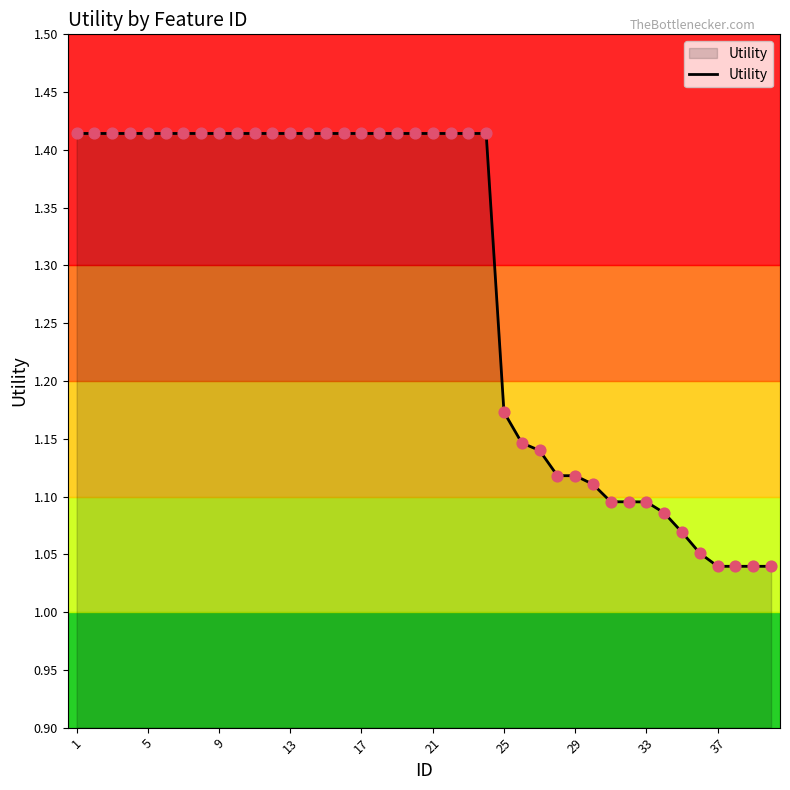

What is the difference between the maximum and minimum values?

0.4